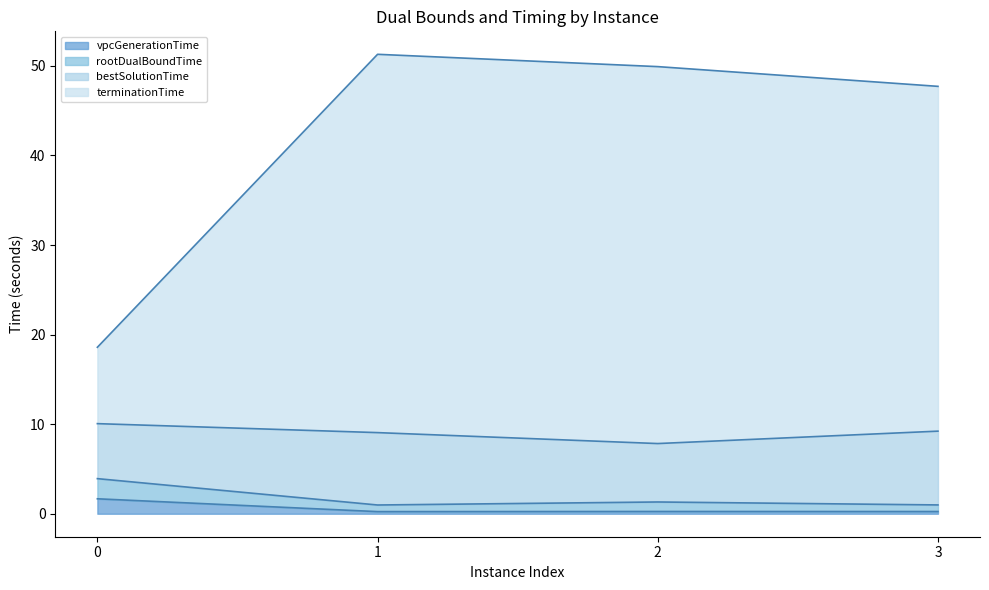

Where is the first local minimum for vpcGenerationTime?

1